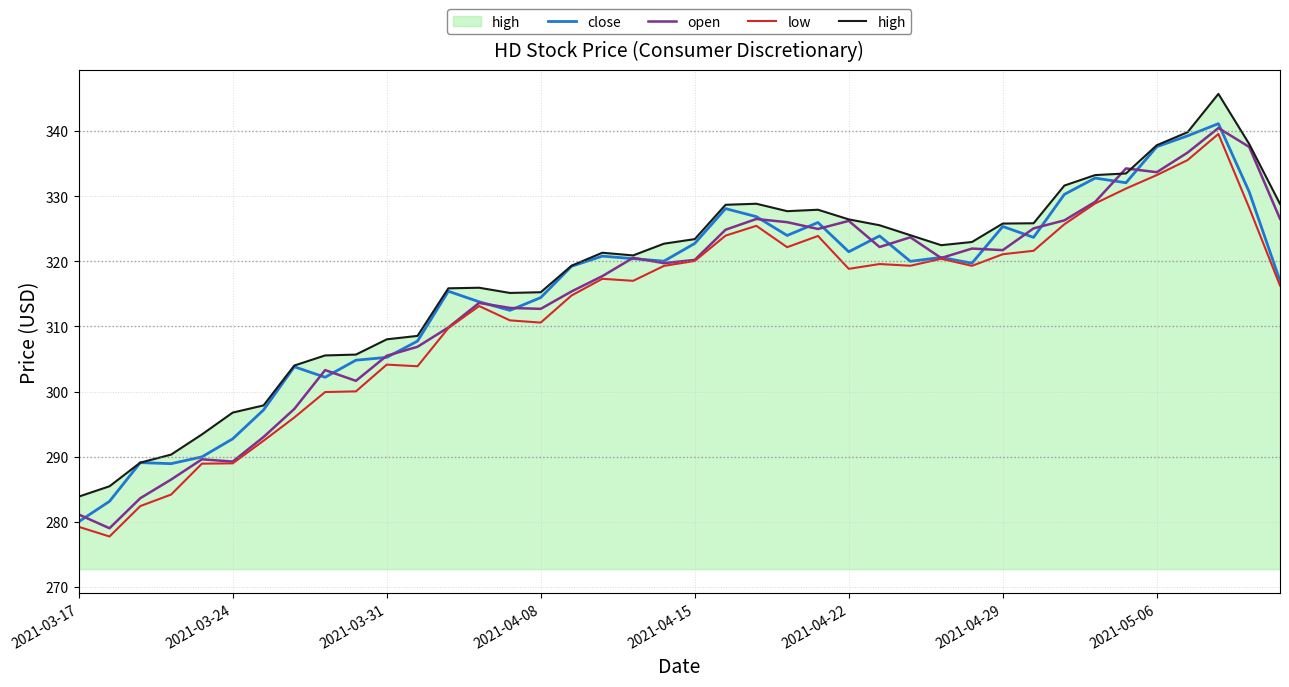

What is the maximum value shown in the chart?

345.7